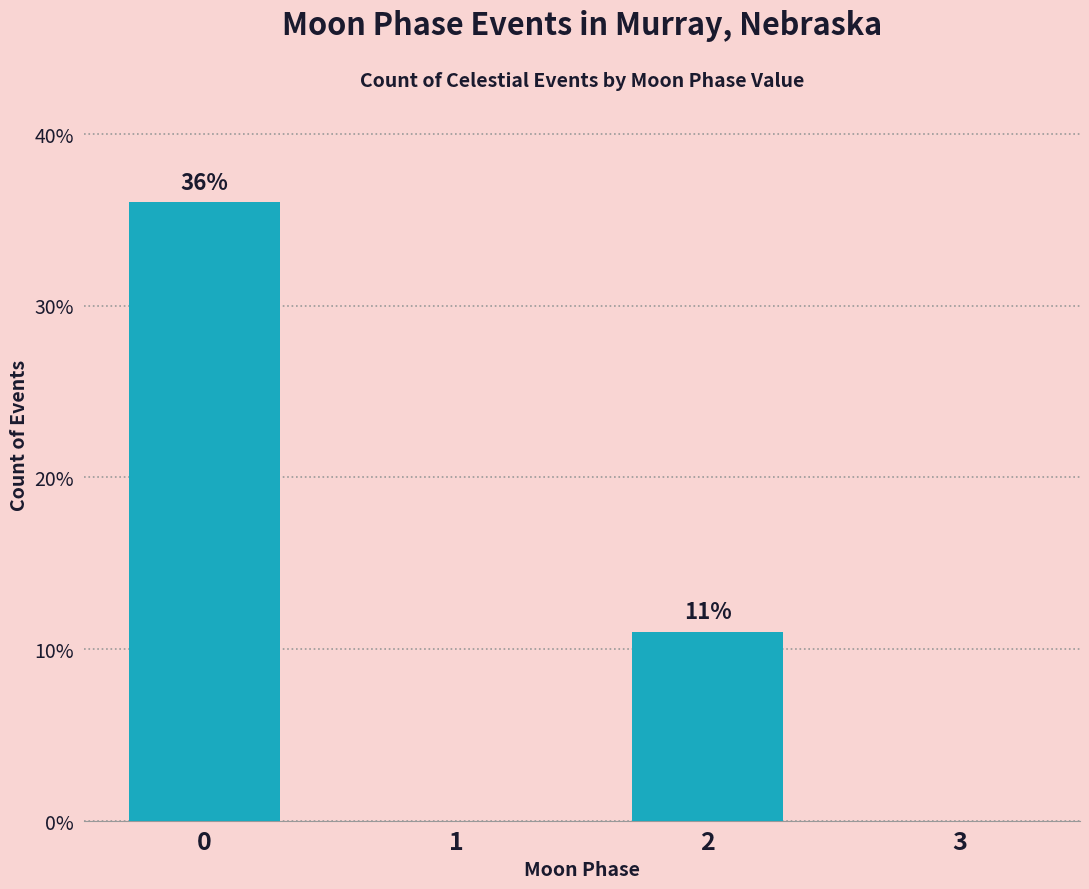

Which has a higher value, 2 or 1?

2